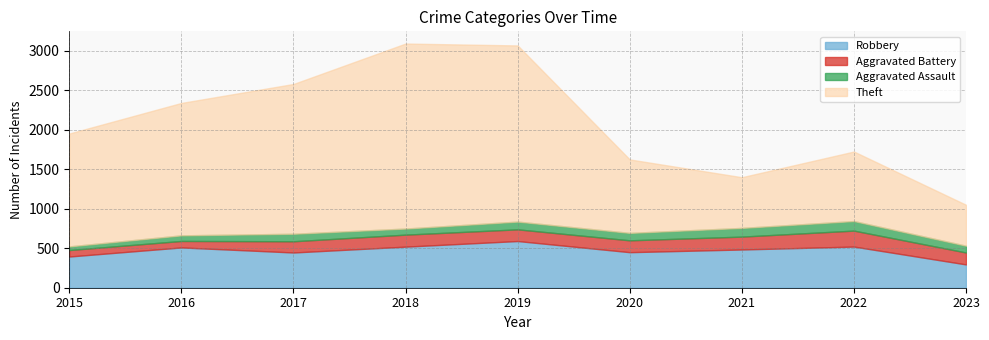

True or false: Theft and Aggravated Battery cross at least once.

False